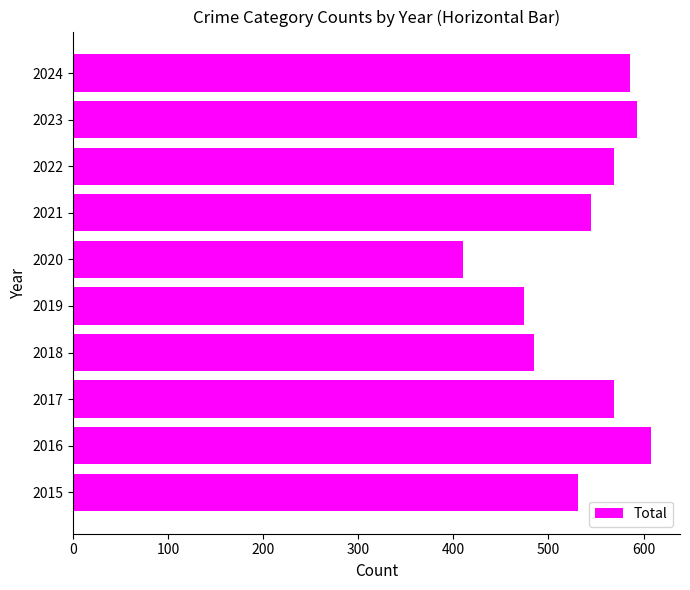

What is the approximate value at 2021?

545